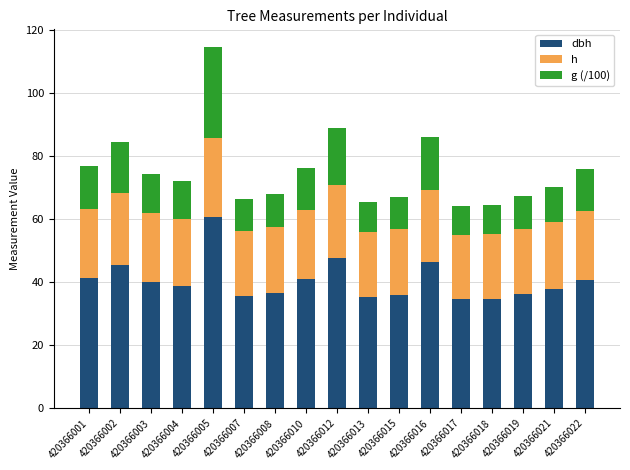

What is the total value across all series at 420366012?

88.9